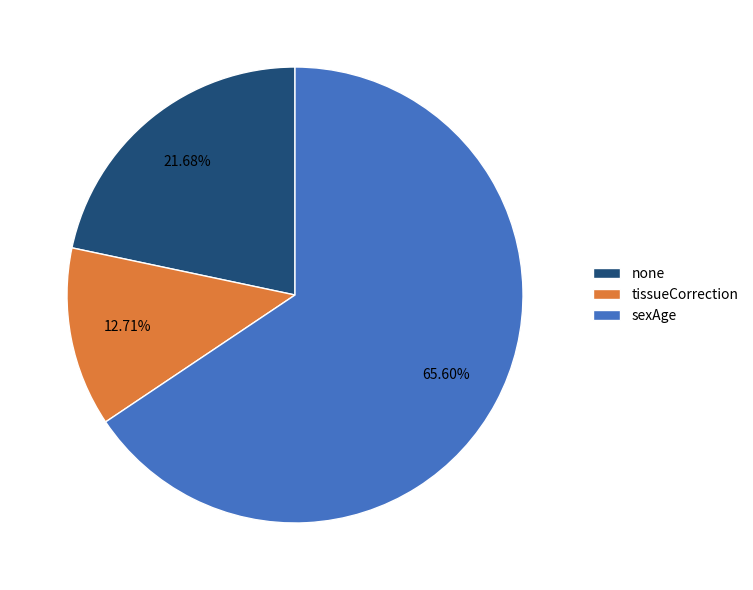

Count the number of slices in the pie.

3